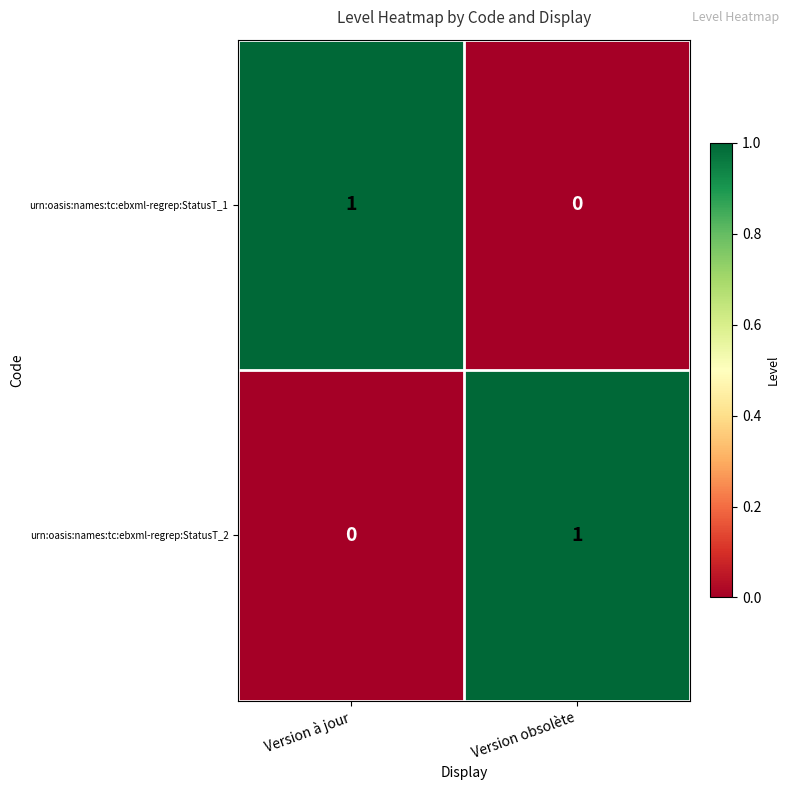

Rank the series at Version à jour from lowest to highest value.

urn:oasis:names:tc:ebxml-regrep:StatusT_2, urn:oasis:names:tc:ebxml-regrep:StatusT_1